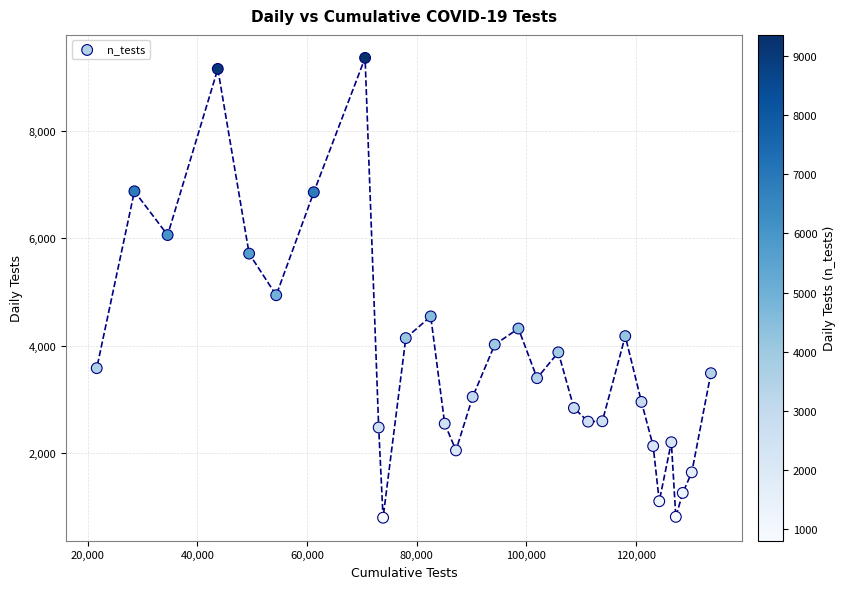

What Y value in the scatter plot is closest to 5080?

4942